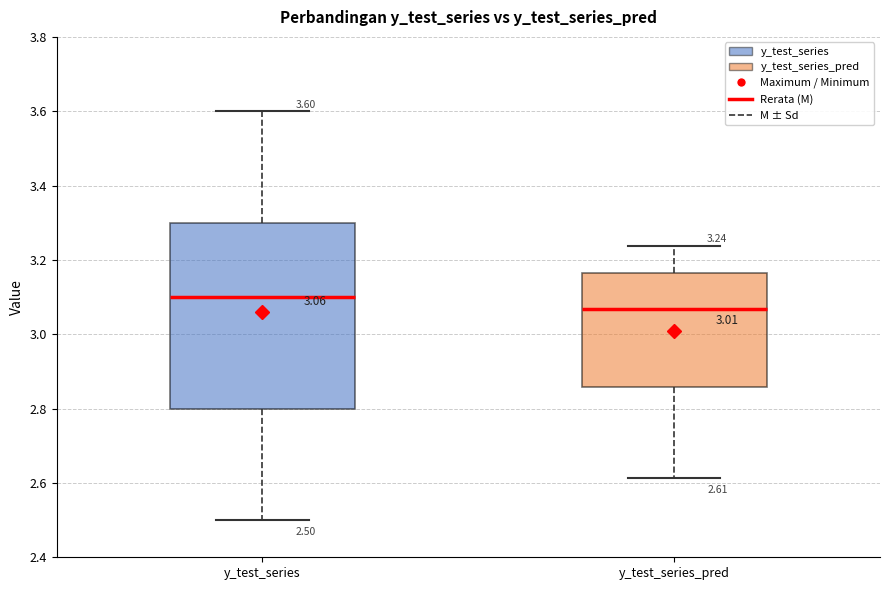

Comparing the boxes themselves (not the whiskers), which one is the tallest?

y_test_series